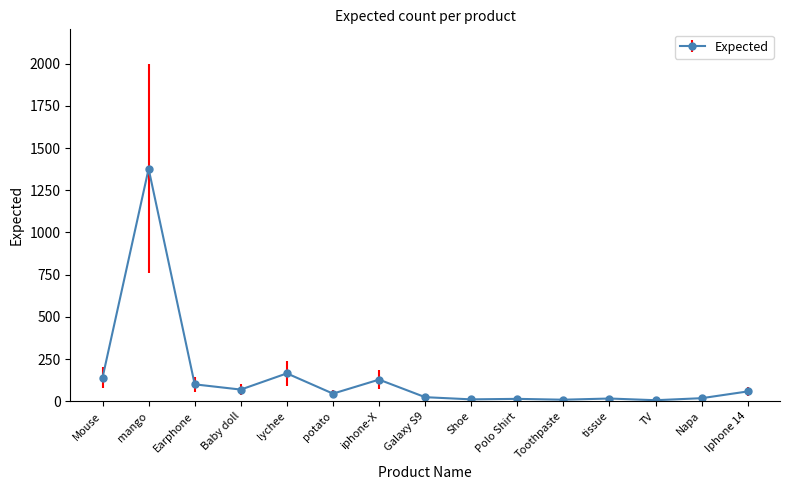

Where is the first local minimum?

Baby doll